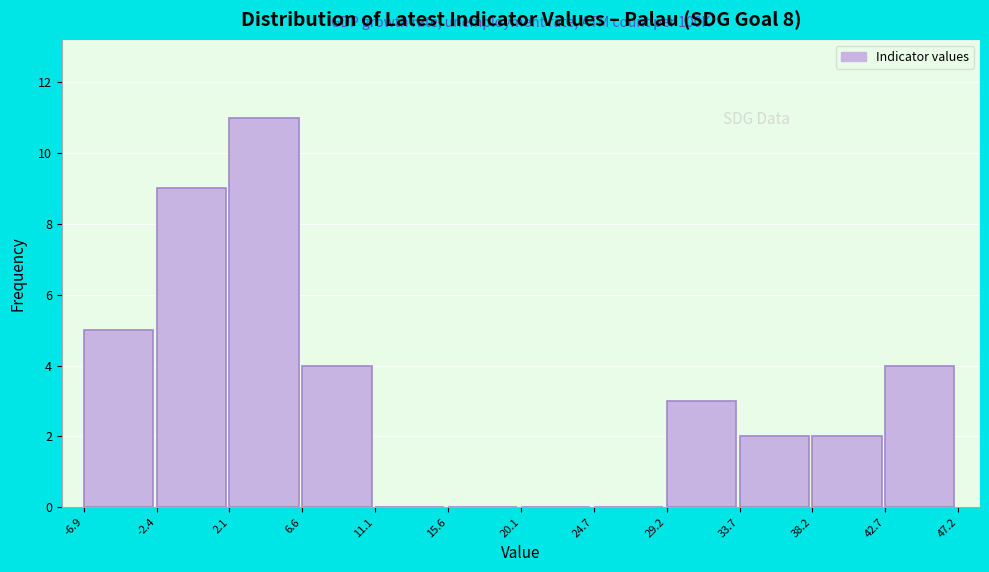

Over which range of the x-axis is the bar tallest?

2.1 to 6.6